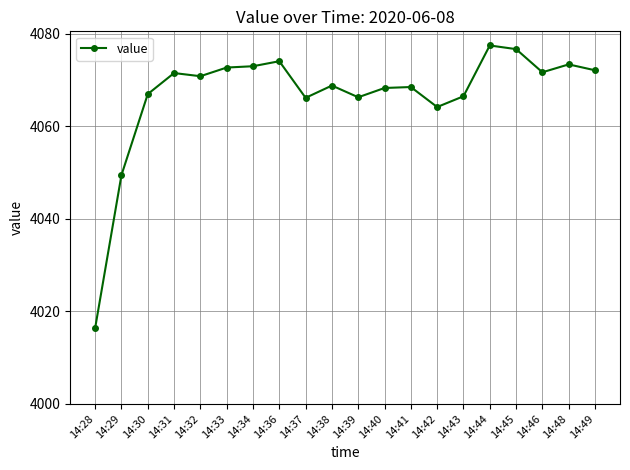

How many lines are shown in the chart?

1